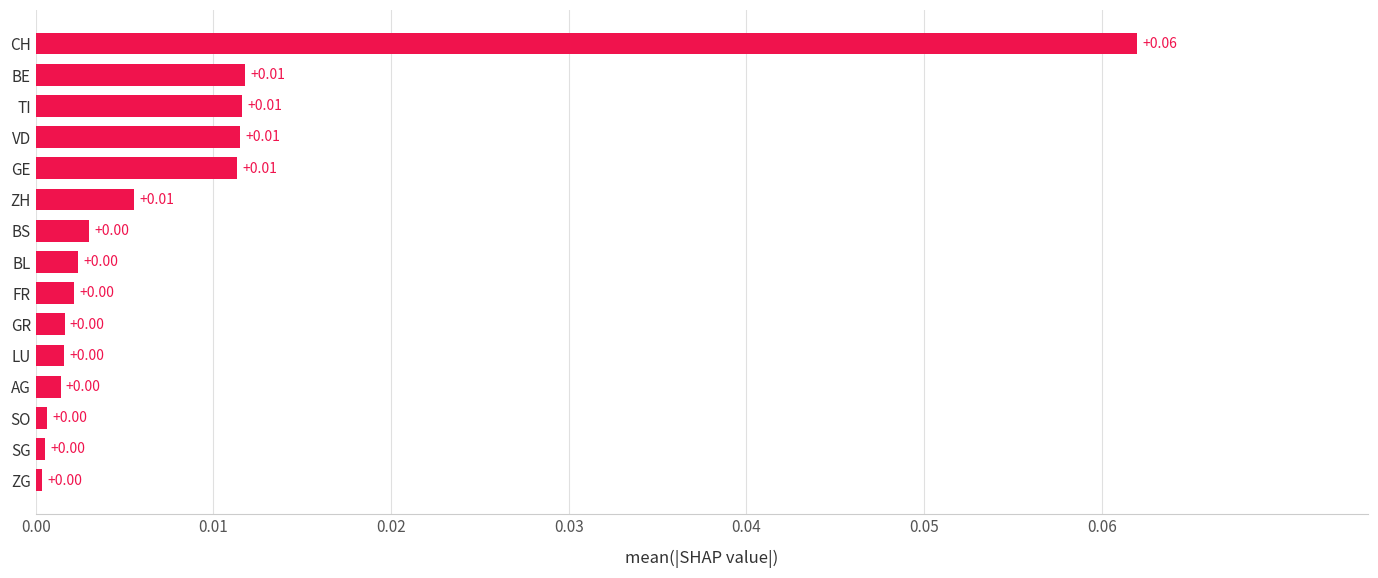

Between BE and FR, which is larger?

BE